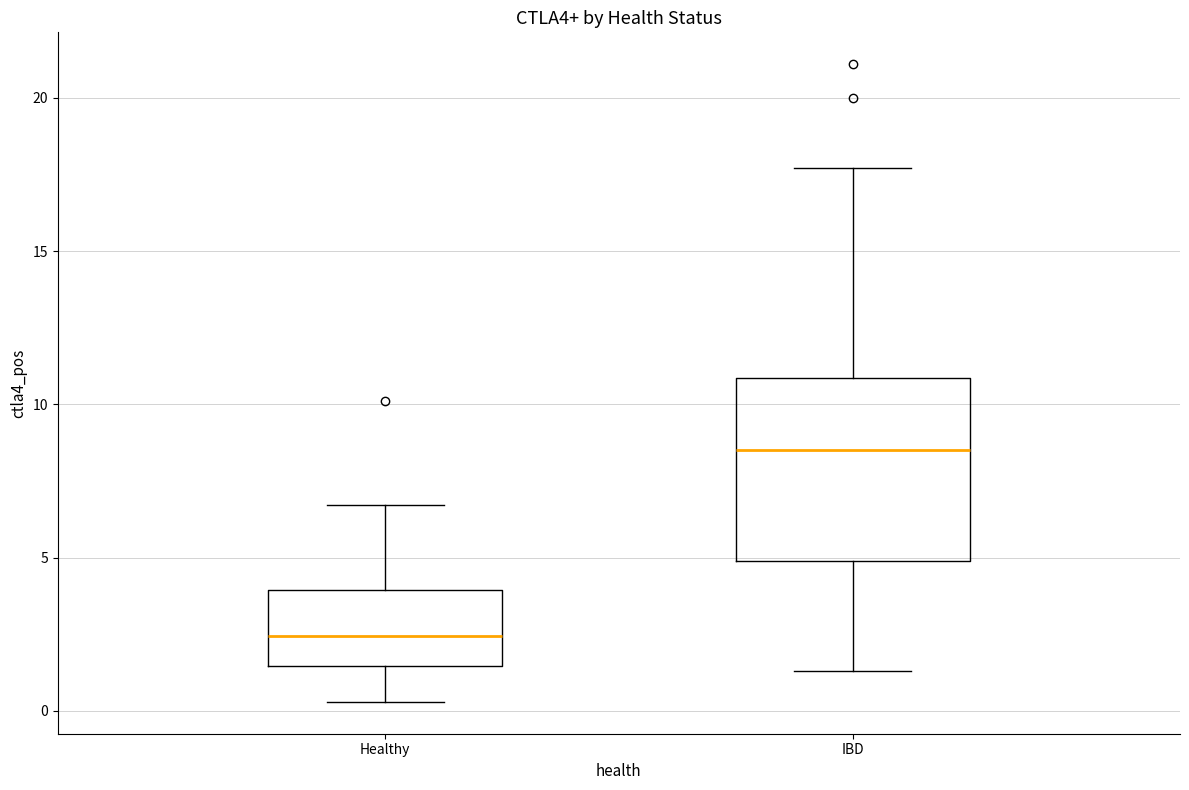

Where does the lower whisker of the box for IBD end on the y-axis? The values are not printed on the chart, so give them approximately, as read against the axis.

1.5